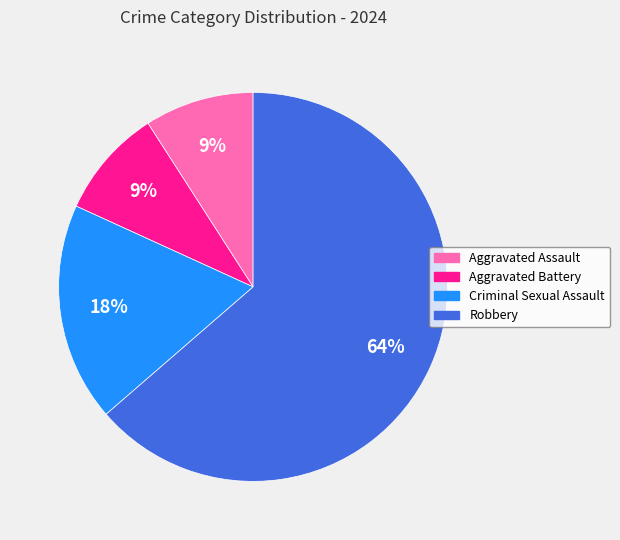

To the nearest percent, what portion does Criminal Sexual Assault represent?

18%